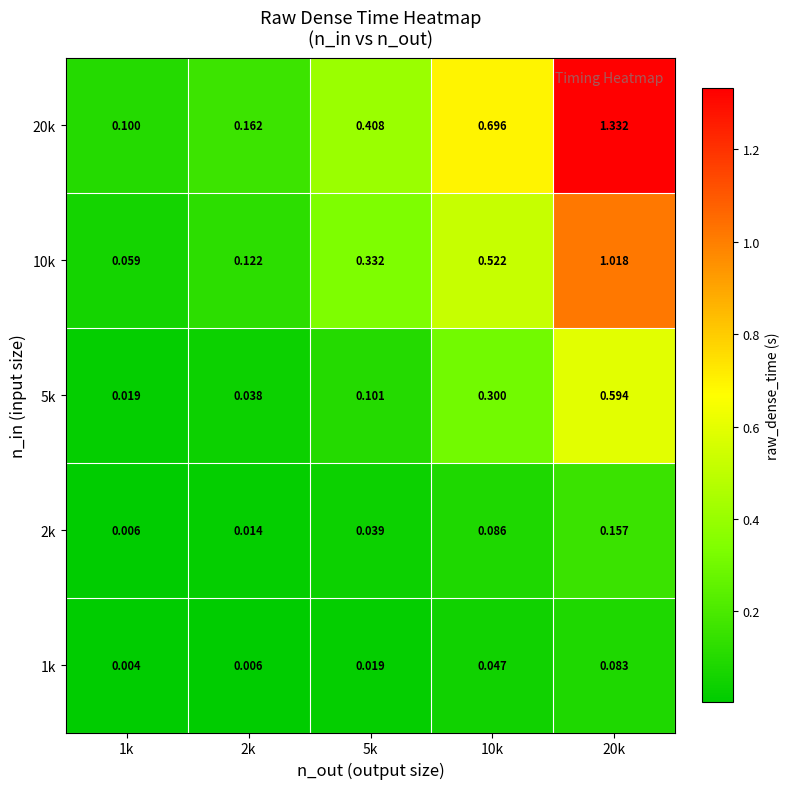

Is the value of 1k at 20k greater than the value of 10k at 20k?

No